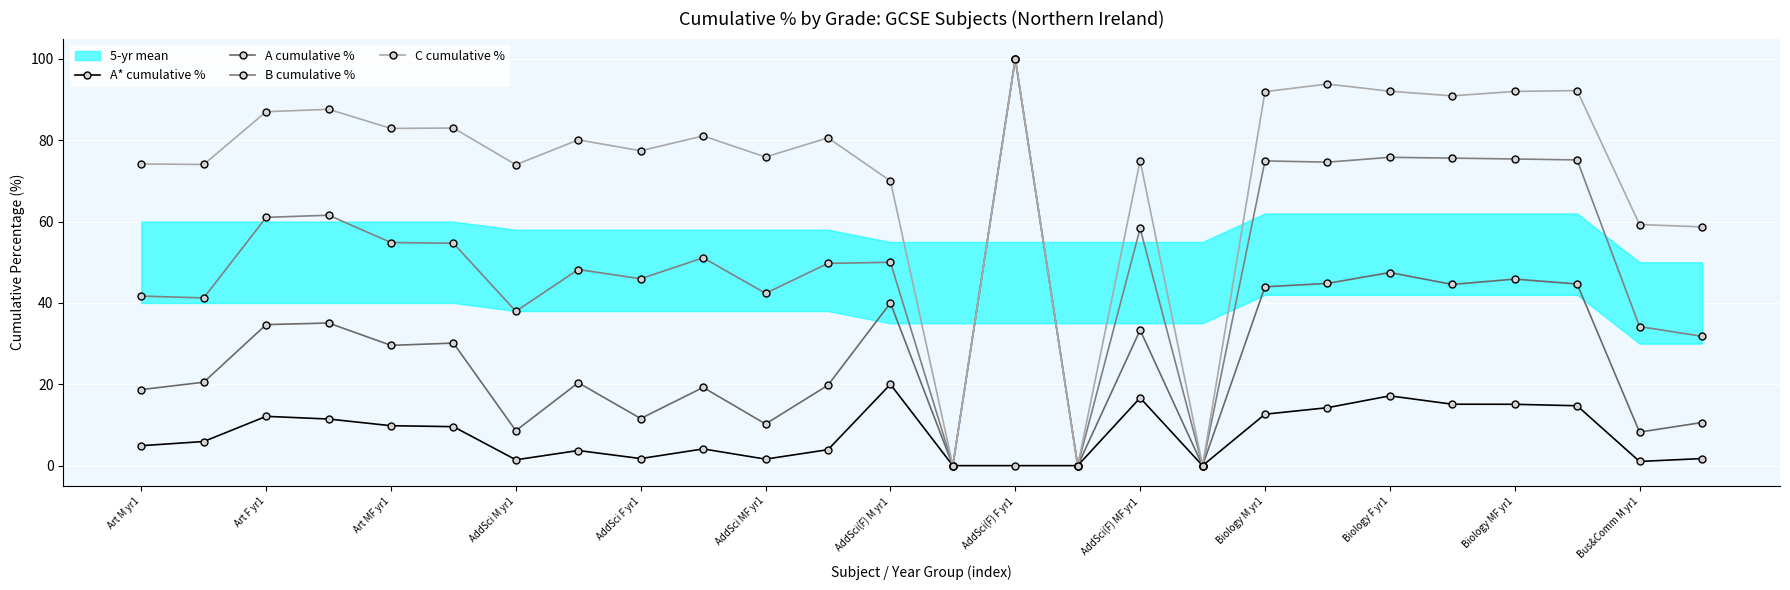

Reading right to left, list all the values displayed in this chart.

A* cumulative %: 1.7	1.0	14.7	15.1	15.1	17.2	14.2	12.6	0.0	16.7	0.0	0.0	0.0	20.0	3.9	1.6	4.1	1.7	3.7	1.4	9.6	9.8	11.5	12.1	5.9	4.9
A cumulative %: 10.6	8.2	44.7	45.9	44.5	47.5	44.8	44.0	0.0	33.3	0.0	100.0	0.0	40.0	19.8	10.2	19.2	11.6	20.4	8.6	30.1	29.6	35.1	34.7	20.5	18.7
B cumulative %: 31.8	34.2	75.2	75.4	75.6	75.8	74.6	74.9	0.0	58.3	0.0	100.0	0.0	50.0	49.7	42.4	51.1	45.9	48.2	37.9	54.7	54.9	61.6	61.0	41.2	41.7
C cumulative %: 58.7	59.3	92.2	92.0	90.9	92.1	93.8	91.9	0.0	75.0	0.0	100.0	0.0	70.0	80.6	75.9	81.1	77.4	80.1	74.0	83.0	82.9	87.6	87.0	74.0	74.2